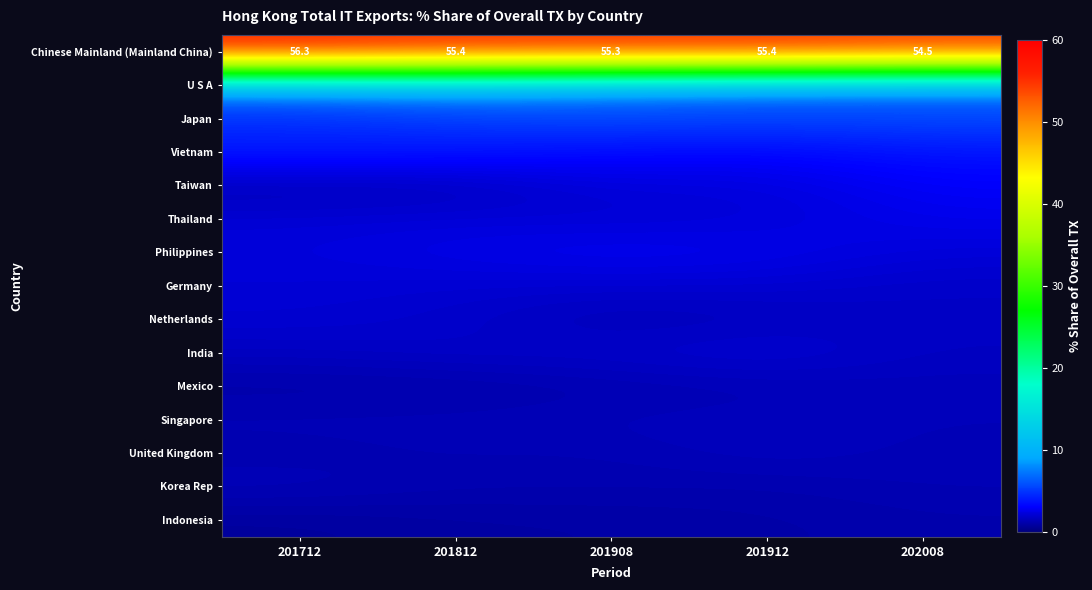

Count the Chinese Mainland (Mainland China) values in the range 55 to 56.

3